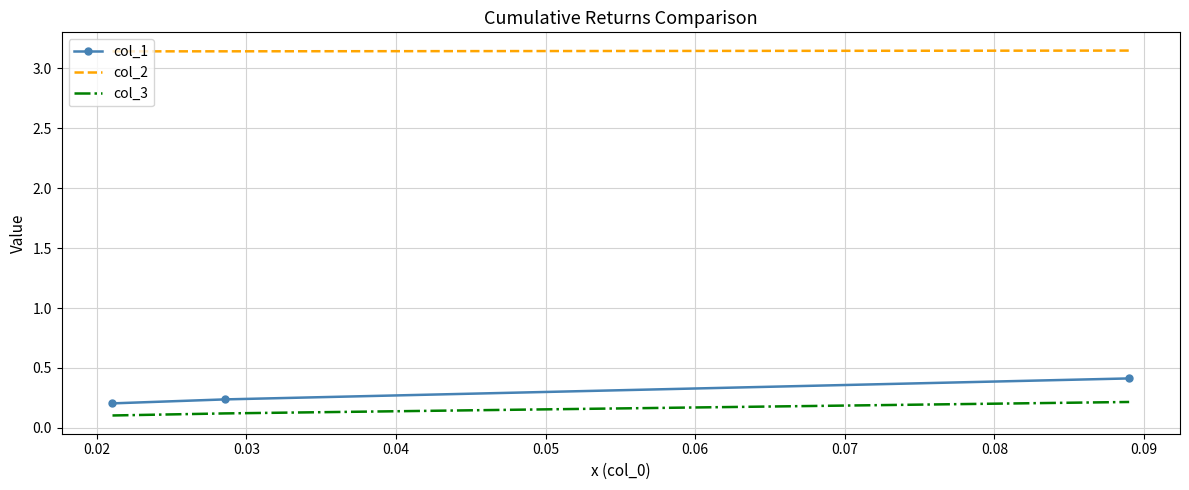

Which series has the largest total across all categories?

col_2